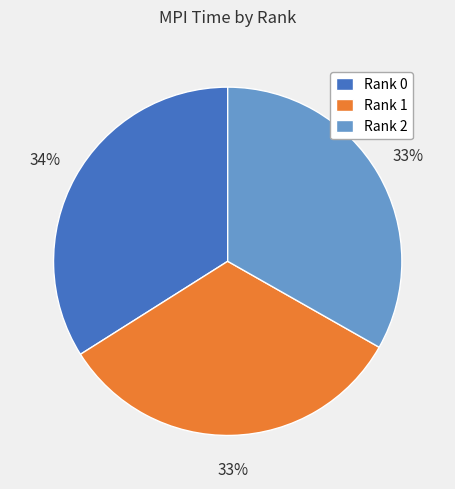

How many slices are in this pie chart?

3